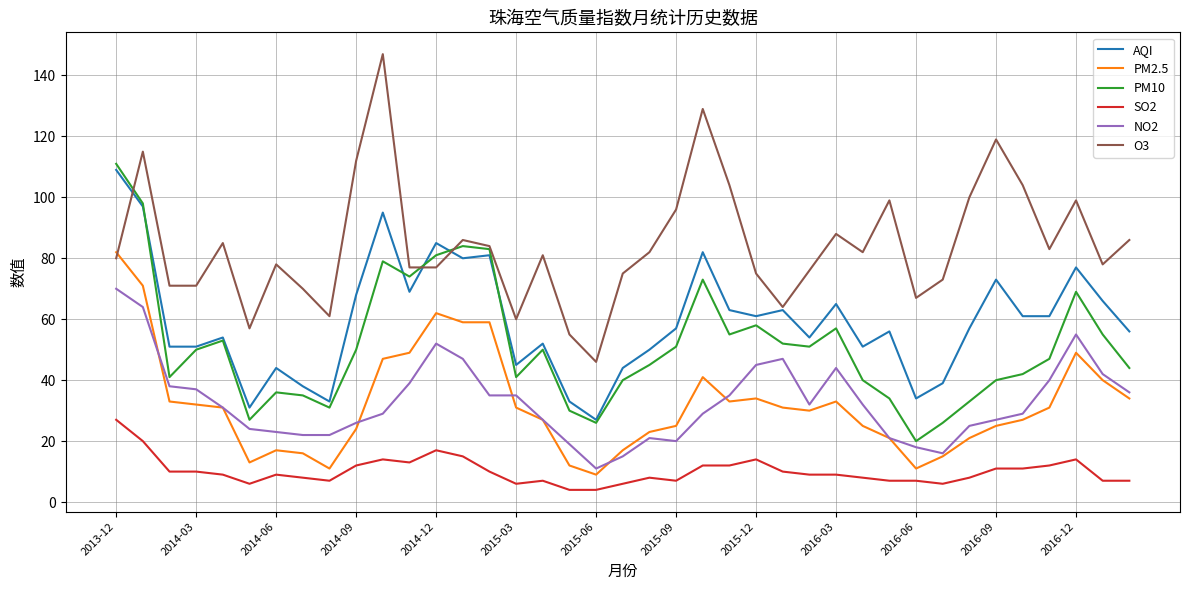

What is the sum of all PM10 values?

2012